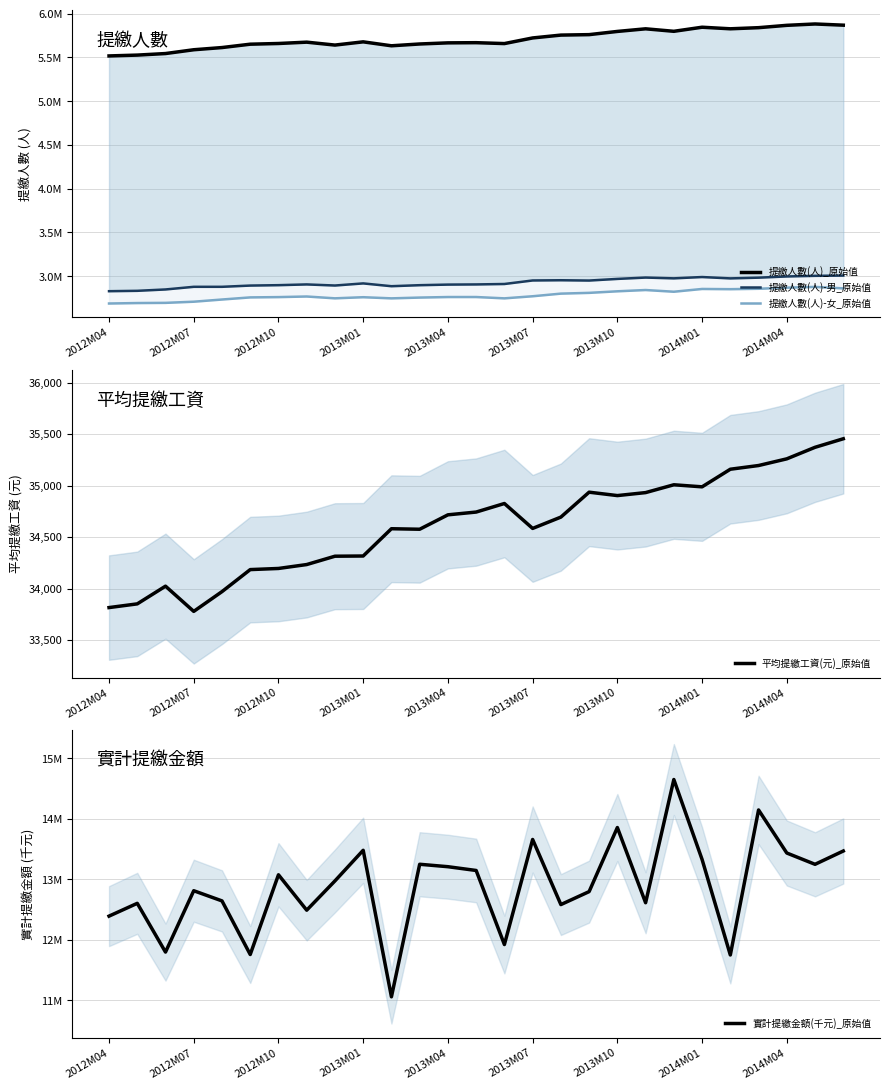

True or false: 提繳人數(人)-女_原始值 and 平均提繳工資(元)_原始值 cross at least once.

False